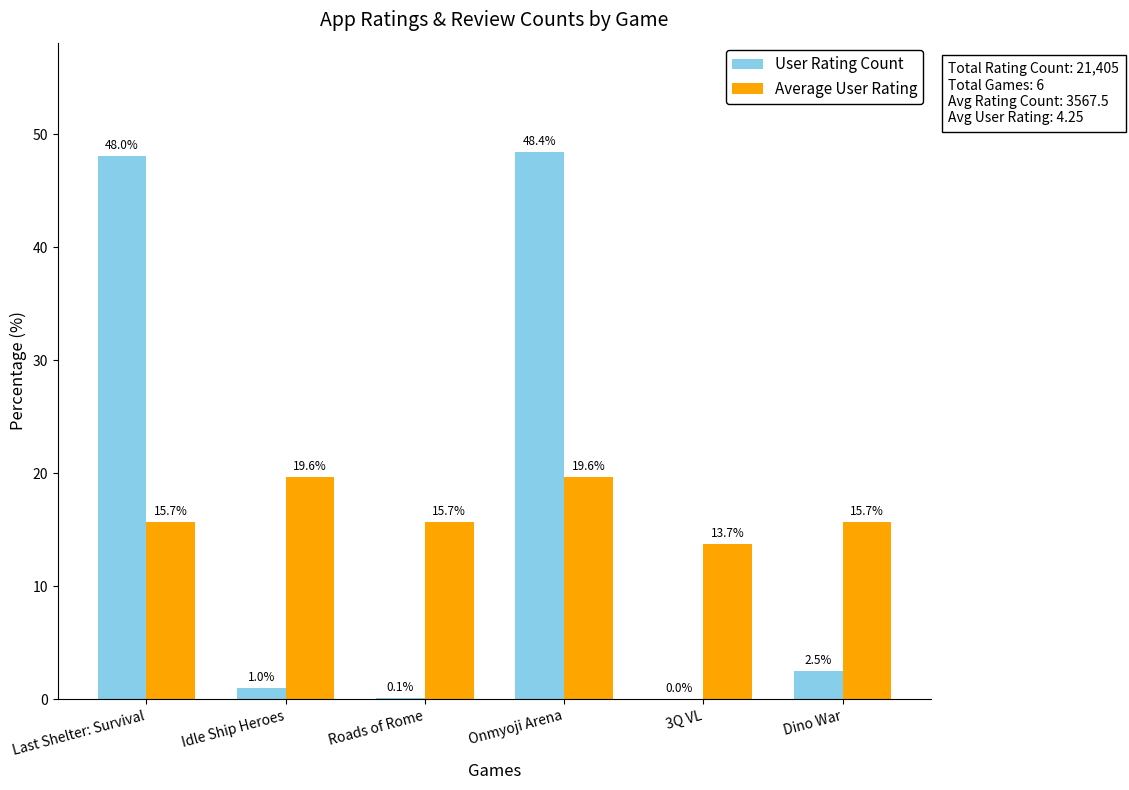

True or false: Average User Rating has a value of 13.7 at 3Q VL.

True